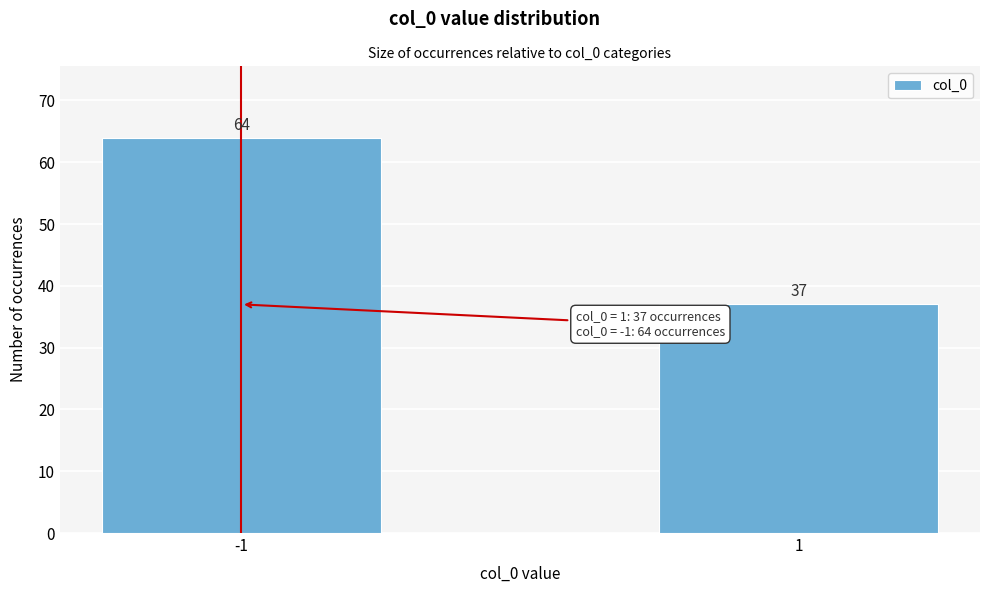

Reading left to right, list all the values displayed in this chart.

64	37